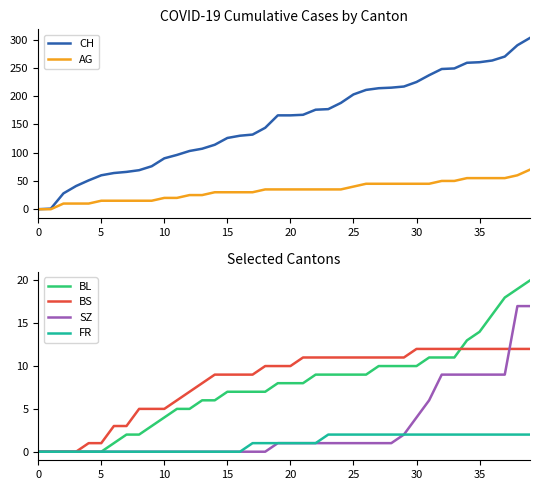

What are all the series names shown in the legend?

CH, AG, BL, BS, SZ, FR